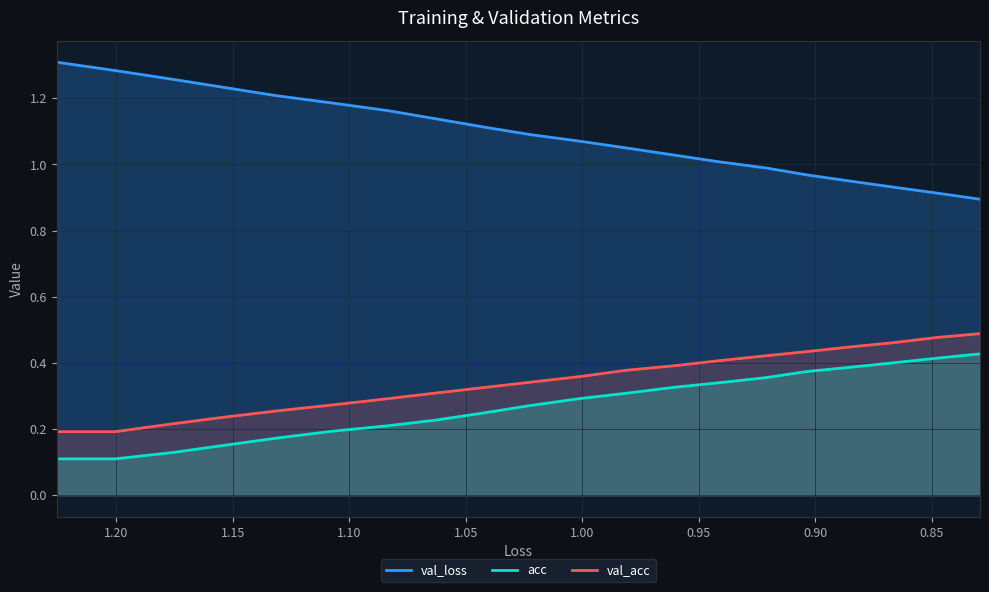

True or false: loss has a value of 1.7 at 12.

False